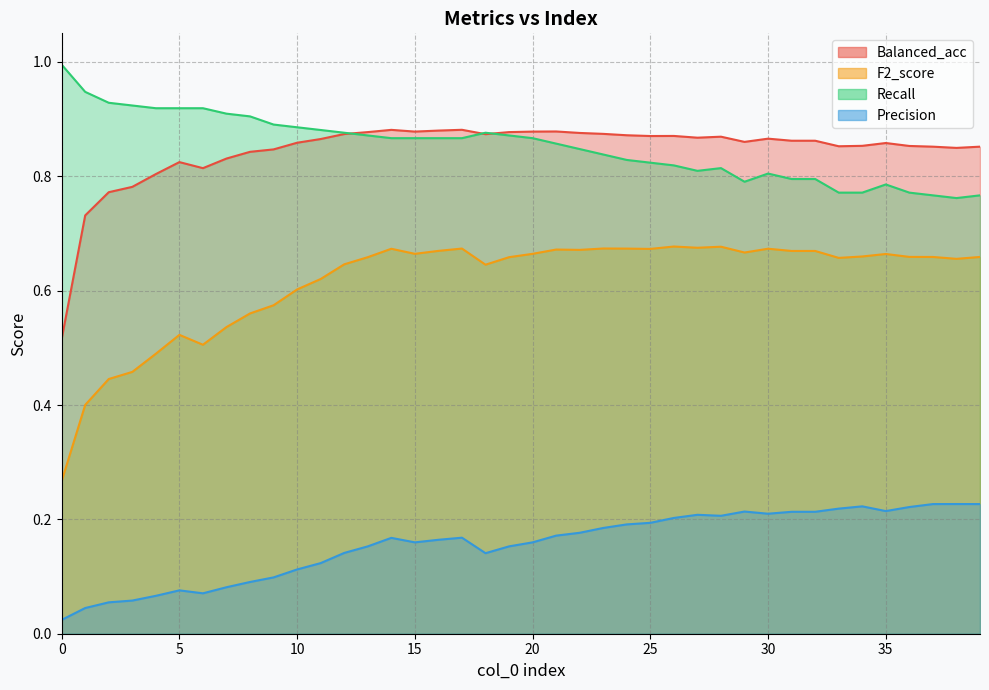

True or false: Recall and F2_score cross at least once.

False